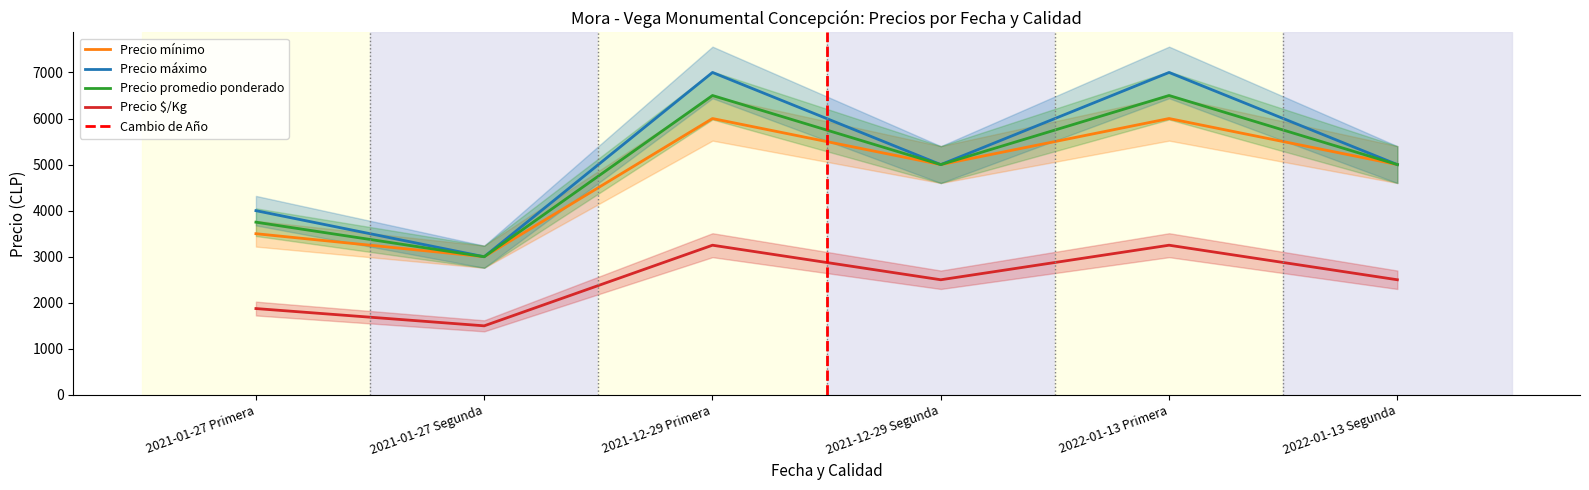

What is the sum of all Precio promedio ponderado values?

29750